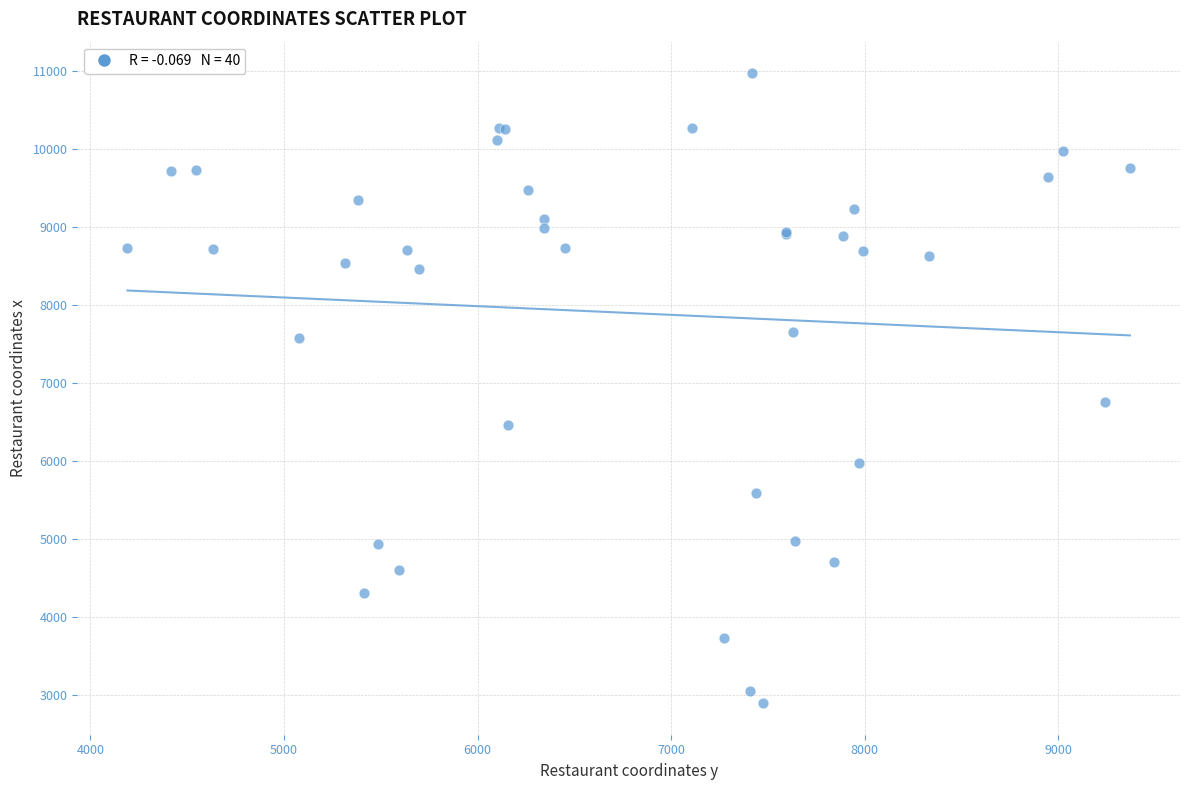

What Y value in the scatter plot is closest to 6935?

6756